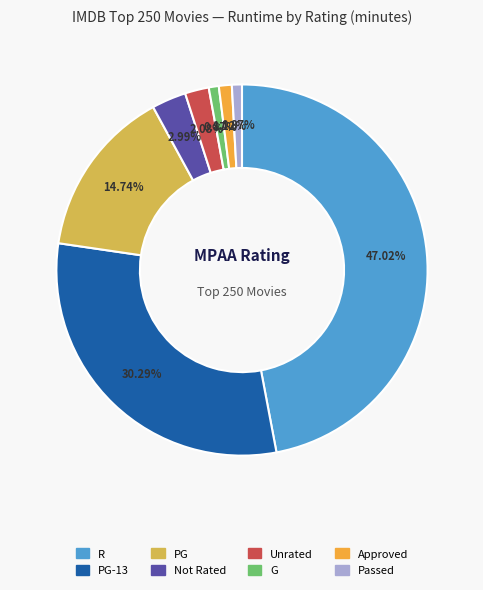

Does any single category account for the majority?

No